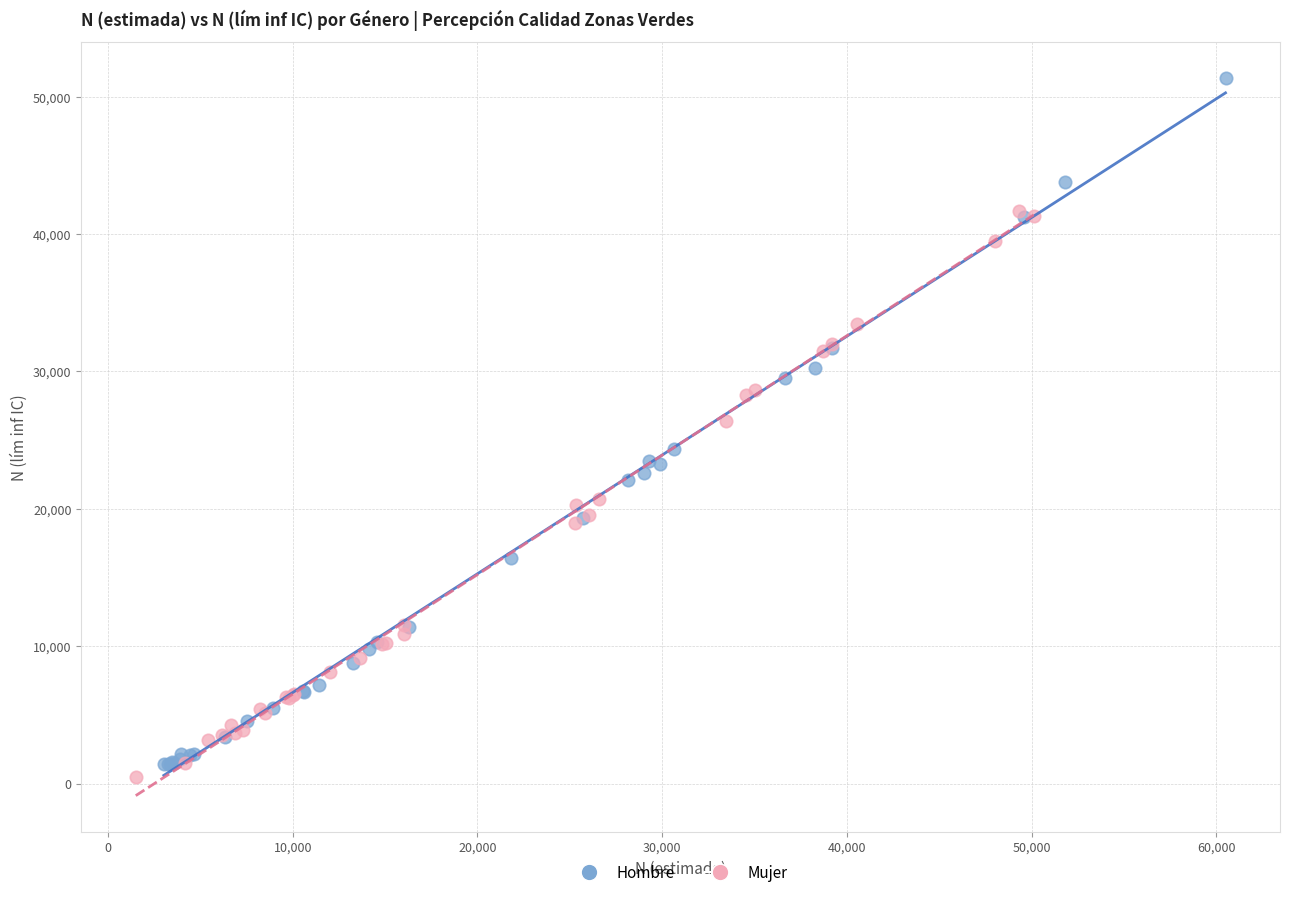

Which series has the widest spread of Y values?

Hombre